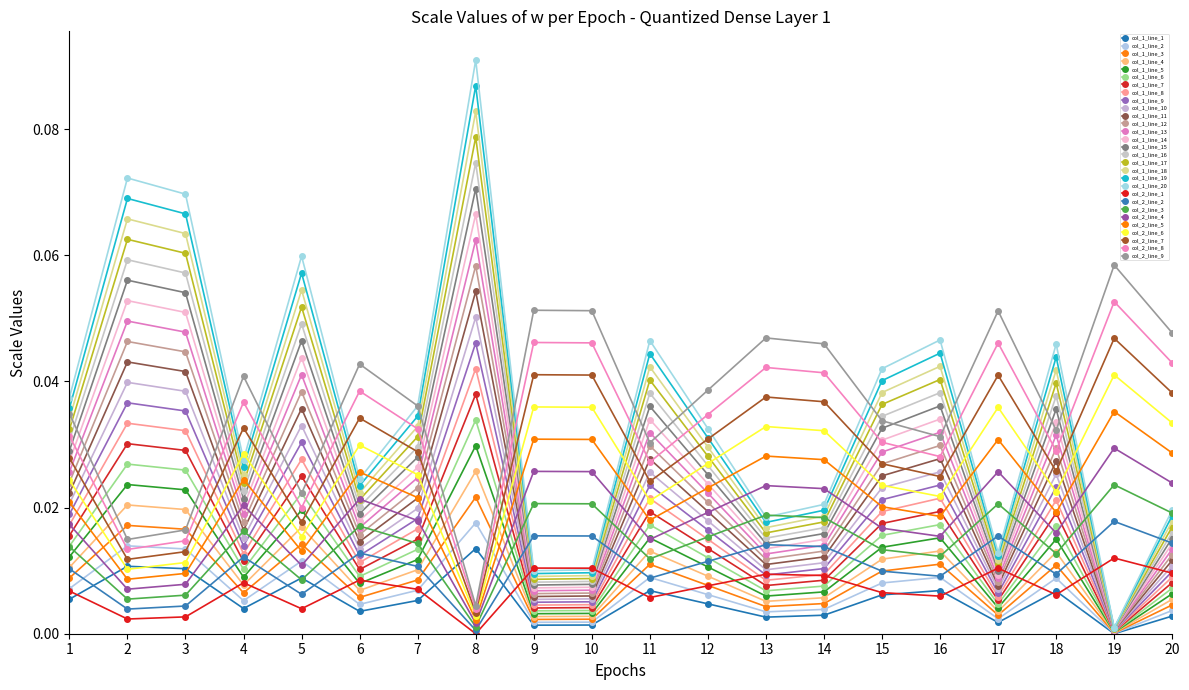

Does the chart have visible grid lines?

No